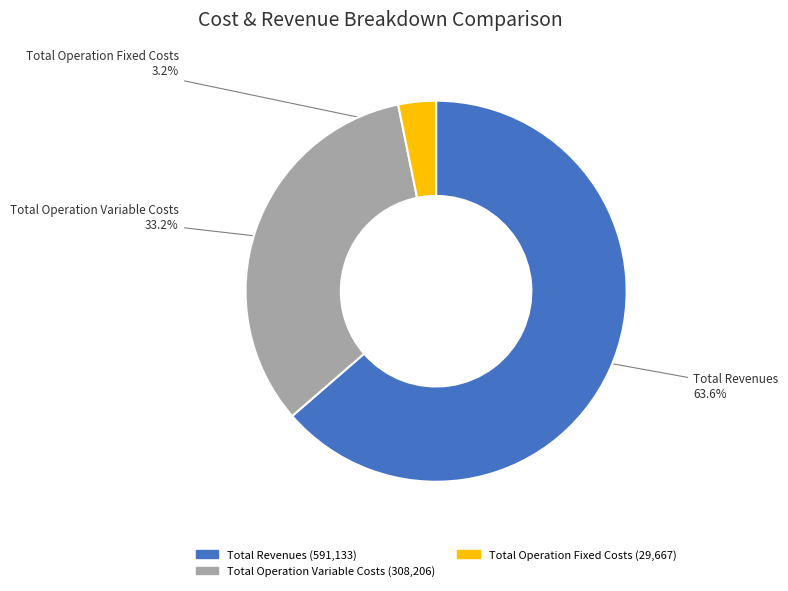

What percentage do Total Operation Fixed Costs and Total Operation Variable Costs together represent?

36.4%